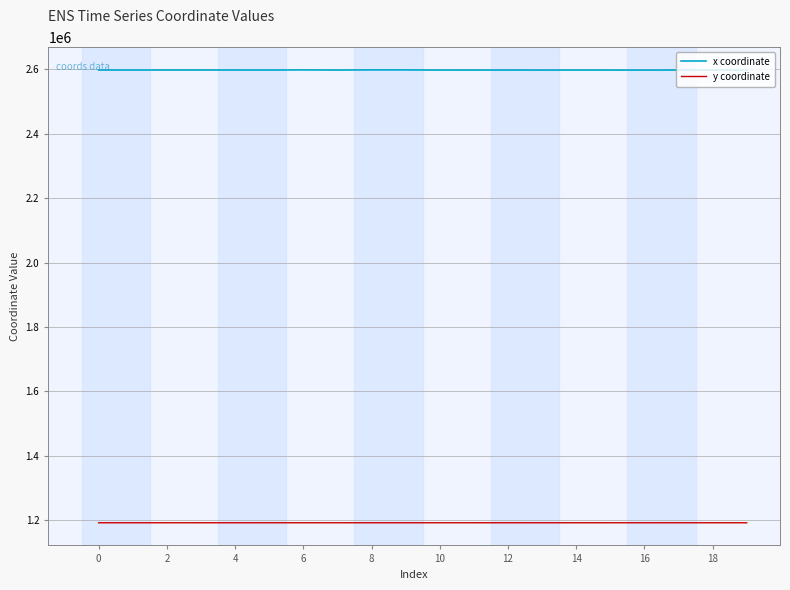

At how many categories does at least one series exceed 1924813?

20